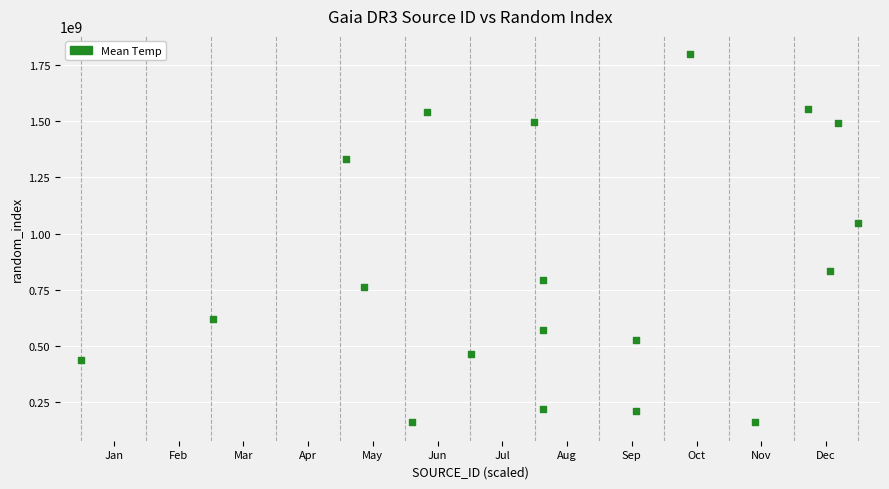

What is the range of Y values (max minus min)?

1638364630